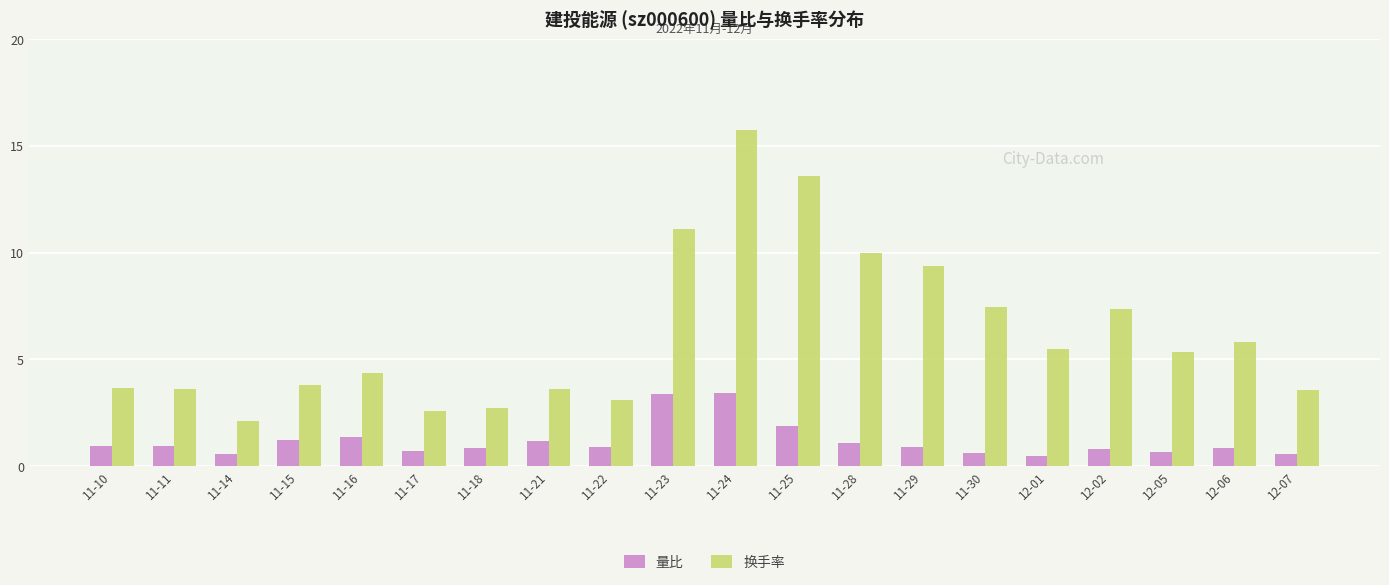

The value of 量比 at 12-06 is 0.8. True or false?

True